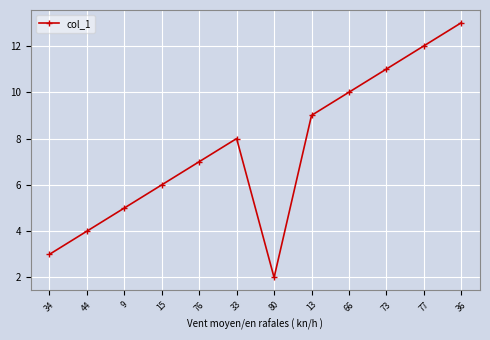

The value at 44 is 4.0. True or false?

True